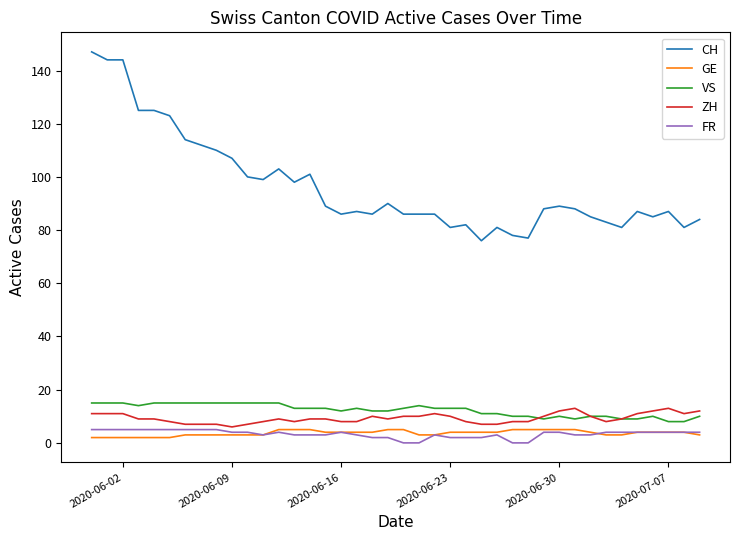

True or false: CH and FR intersect in this chart.

False